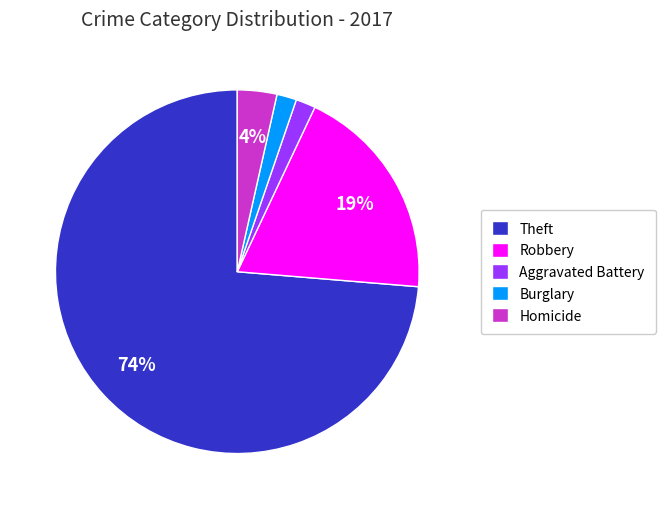

To the nearest percent, what is the combined percentage of Aggravated Battery and Burglary?

4%